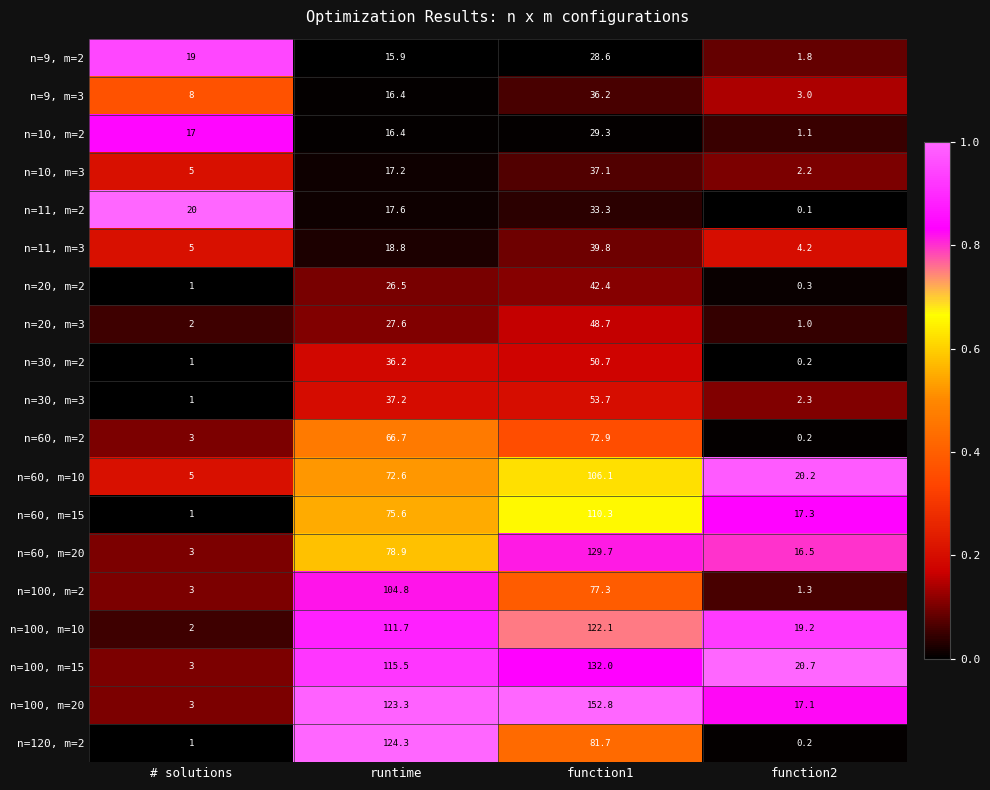

Which series has the largest total across all categories?

n=100, m=20